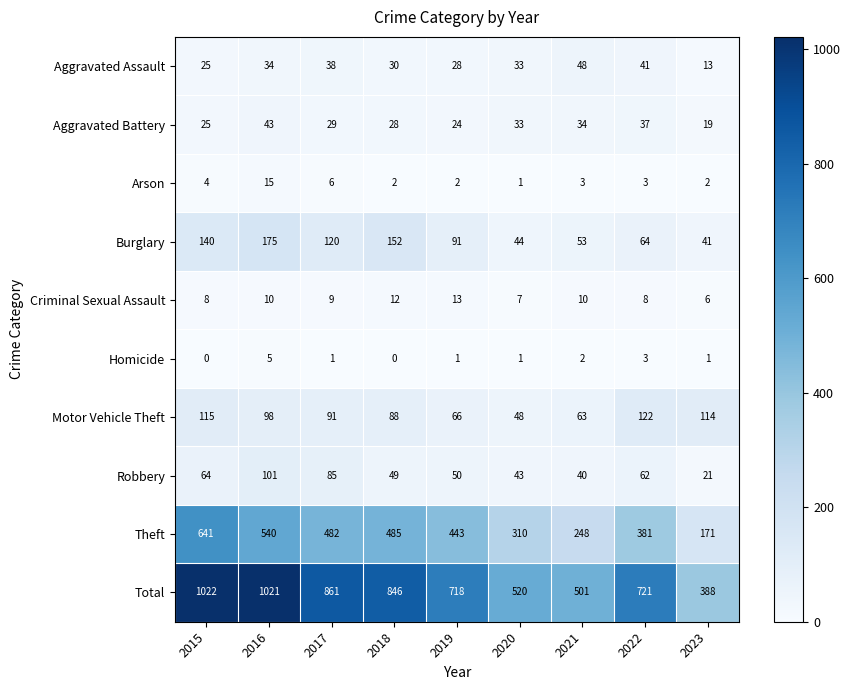

What is the sum of all Burglary values?

880